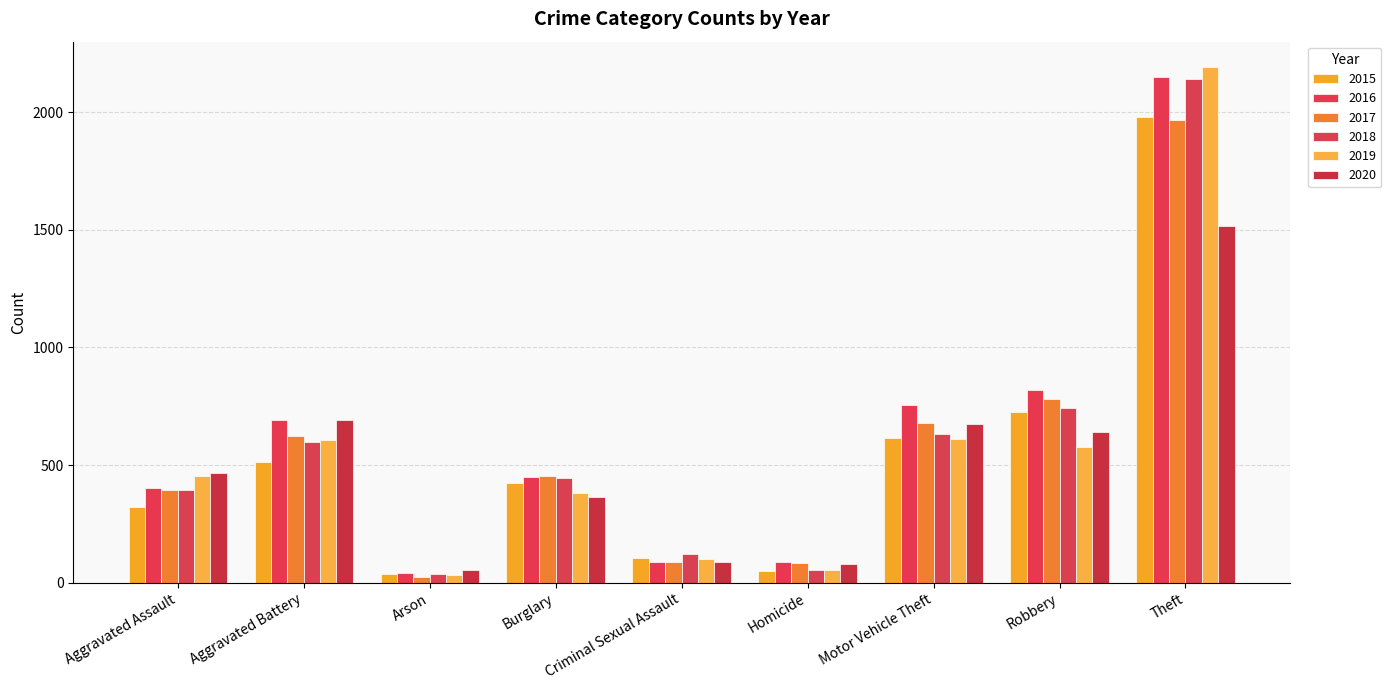

How many data points does each series have?

9